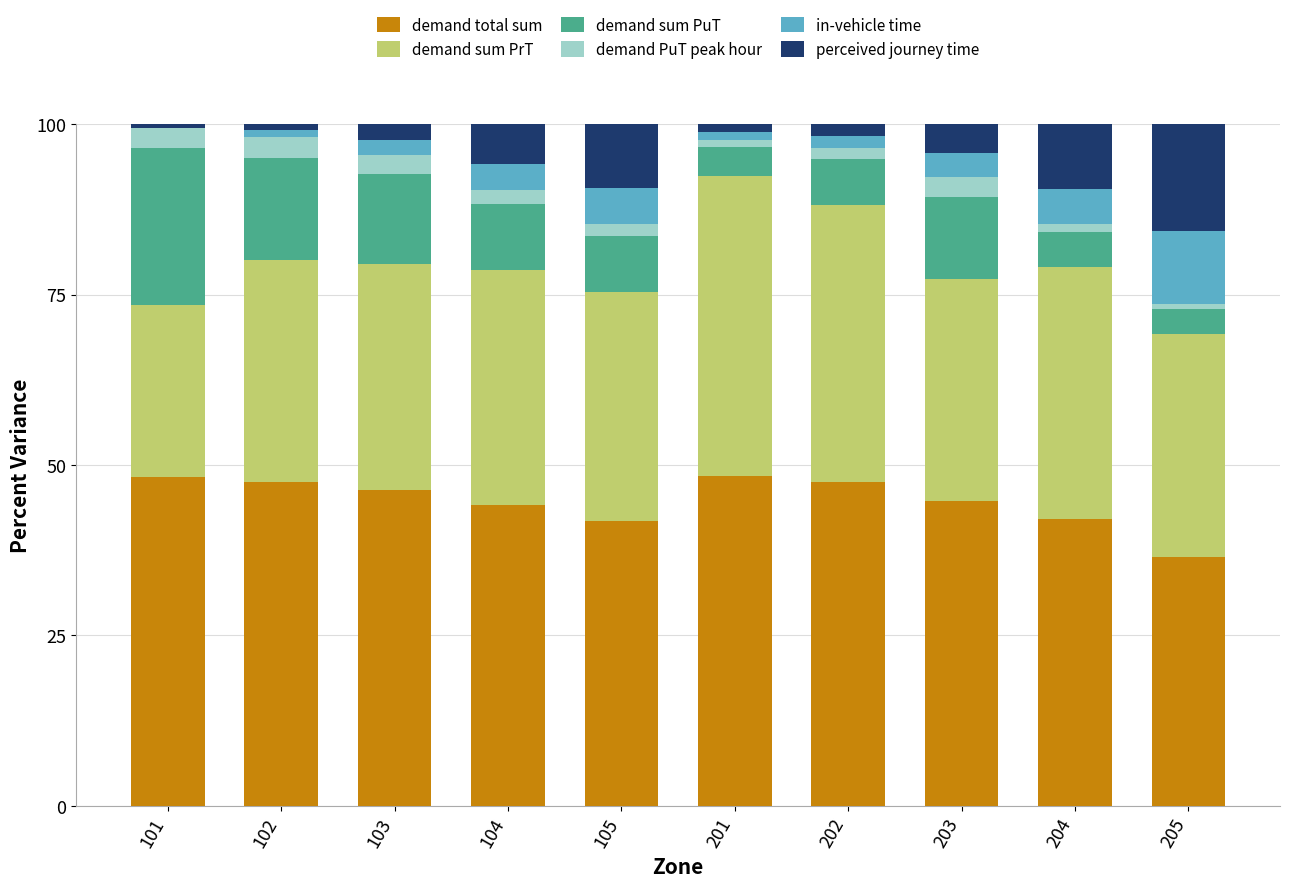

The value of demand total sum at 102 is 47.5. True or false?

True